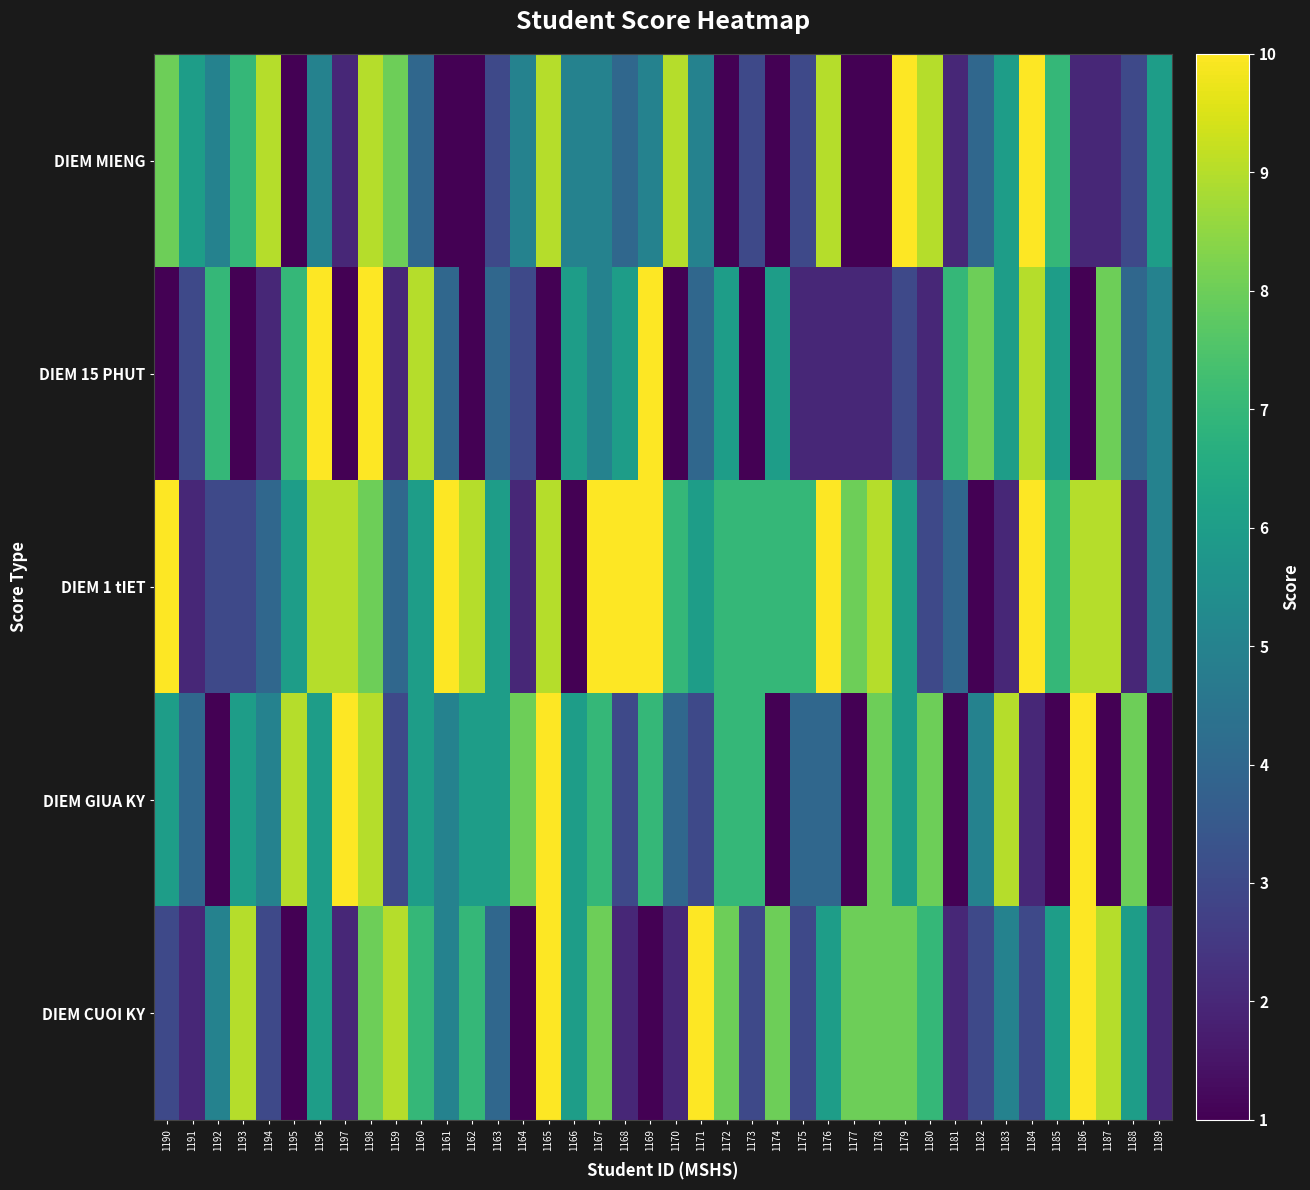

Which series has the largest range (max minus min)?

DIEM MIENG